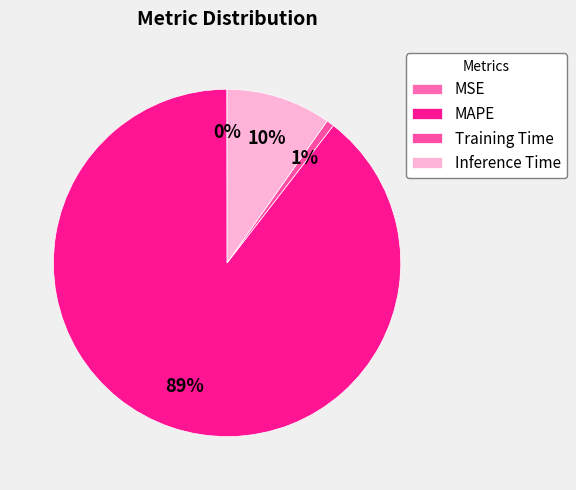

Which slice is the largest?

MAPE